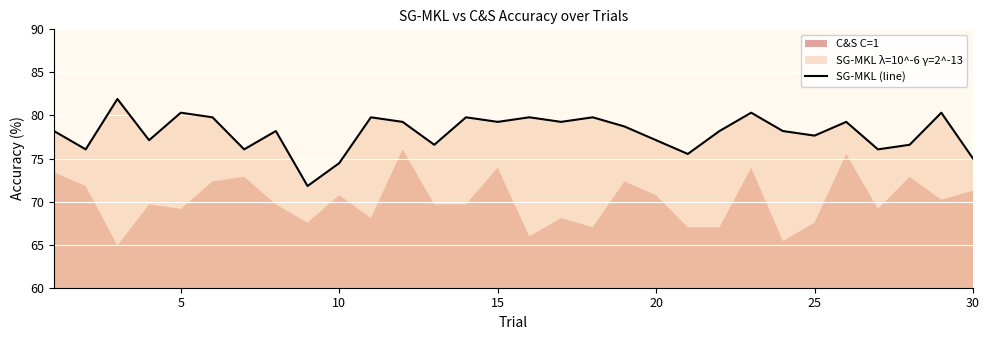

What is the maximum value for SG-MKL (line)?

81.9